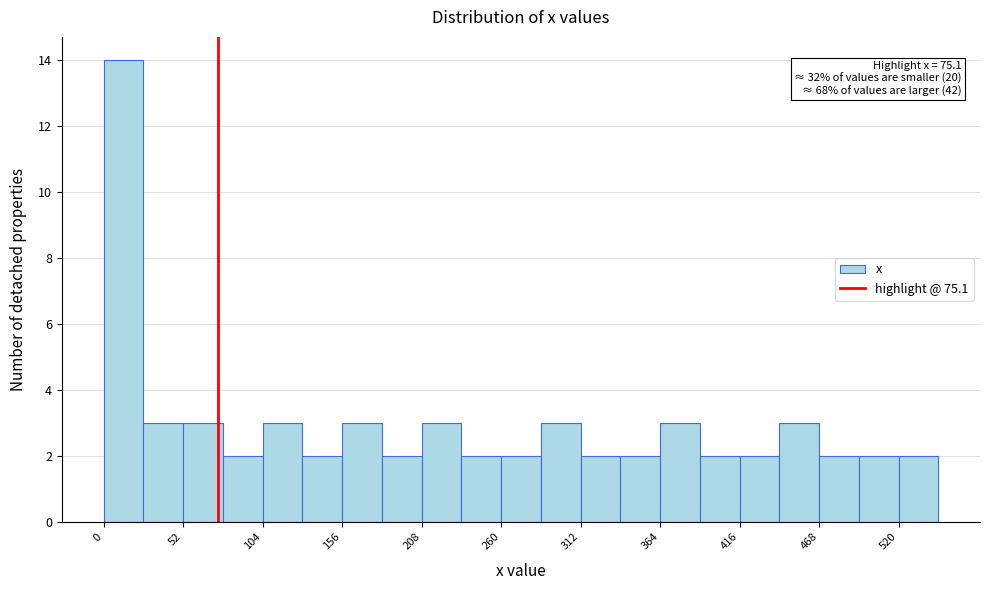

Read against the x-axis, roughly where is the centre of the tallest bar?

10